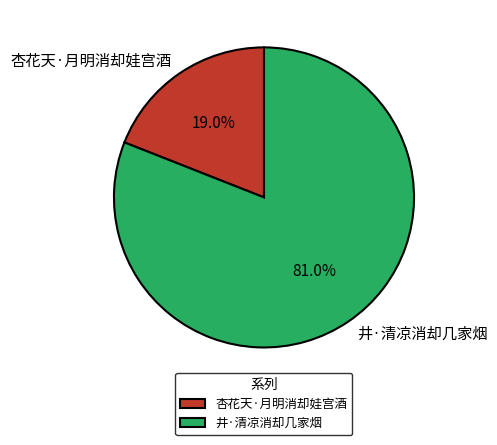

Is the sum of 井·清凉消却几家烟 and 杏花天·月明消却娃宫酒 greater than half?

Yes